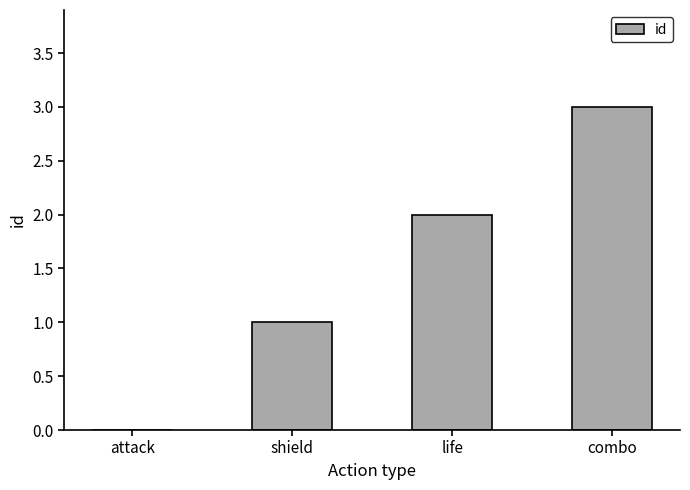

What is the ratio of the value at shield to the value at life?

0.5